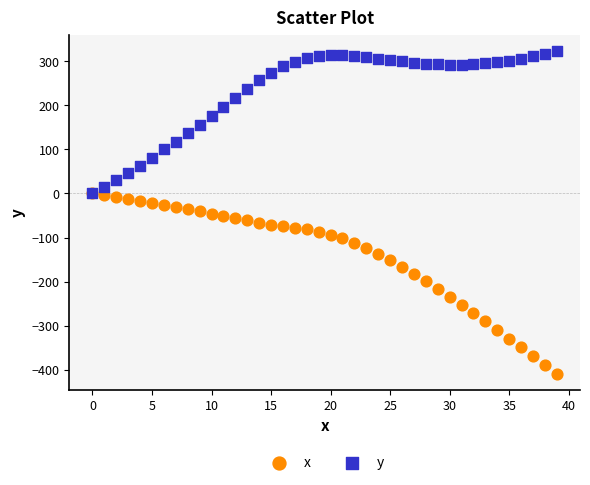

Which series reaches the maximum Y coordinate?

y